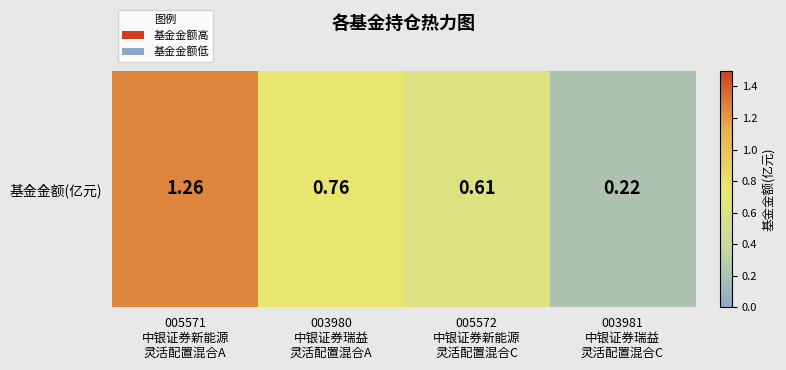

What is the sum of all values?

2.9